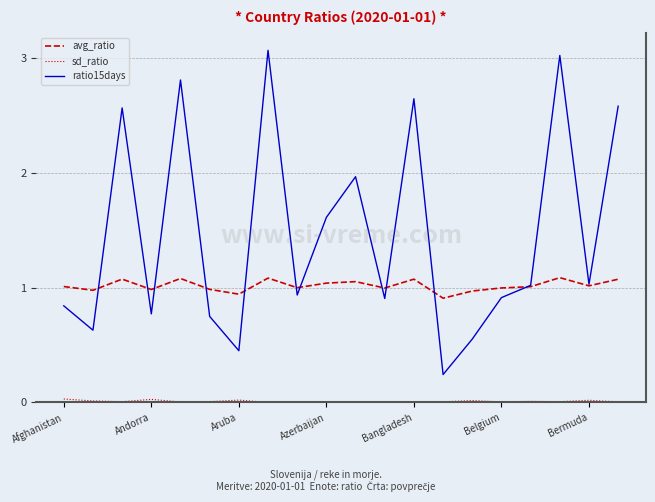

Which series has the largest range (max minus min)?

ratio15days